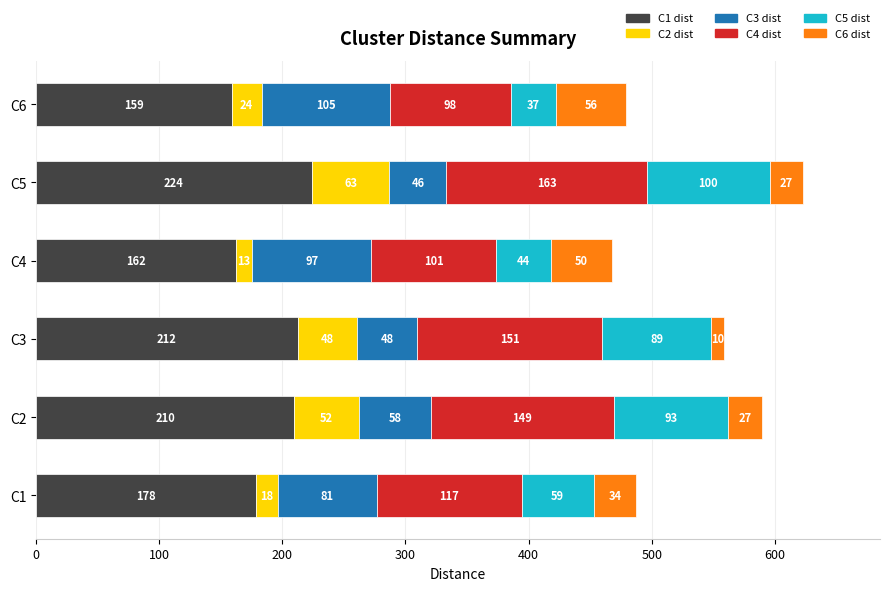

At which category is the sum across all series the highest?

C5